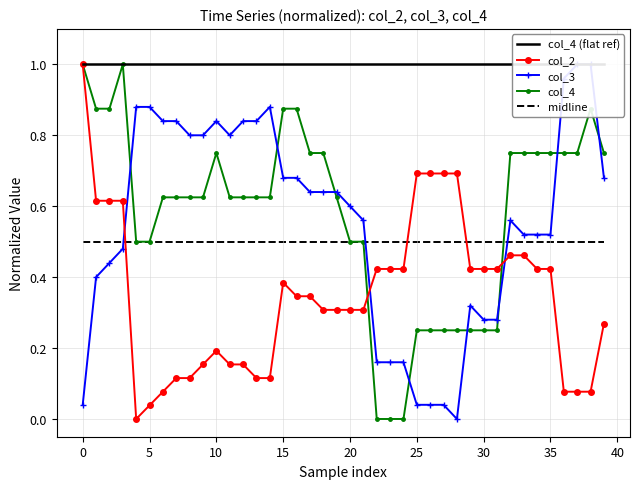

True or false: midline has more than 1 points higher than both neighbors.

False